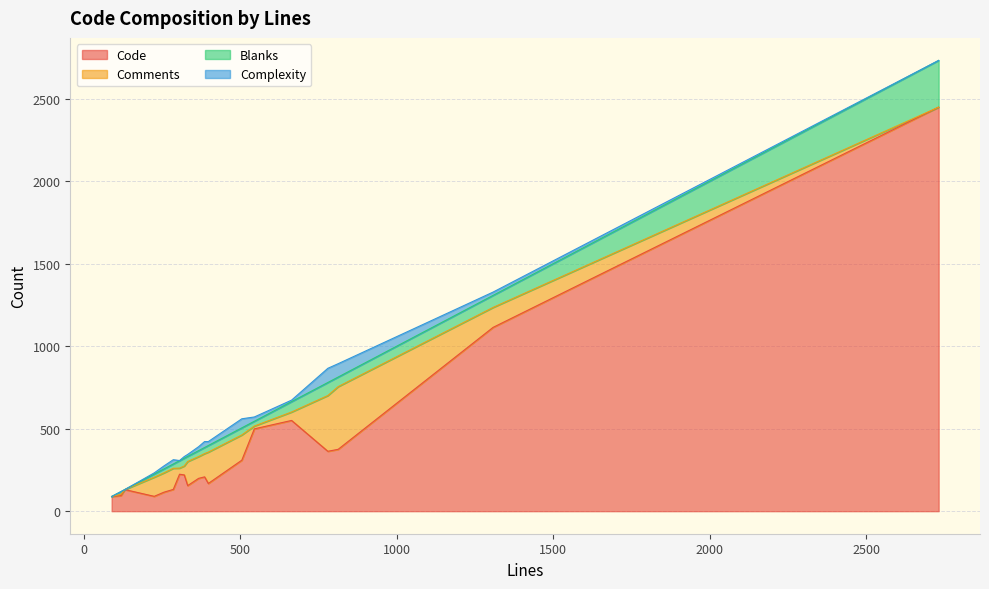

What is the maximum value for Blanks?

283